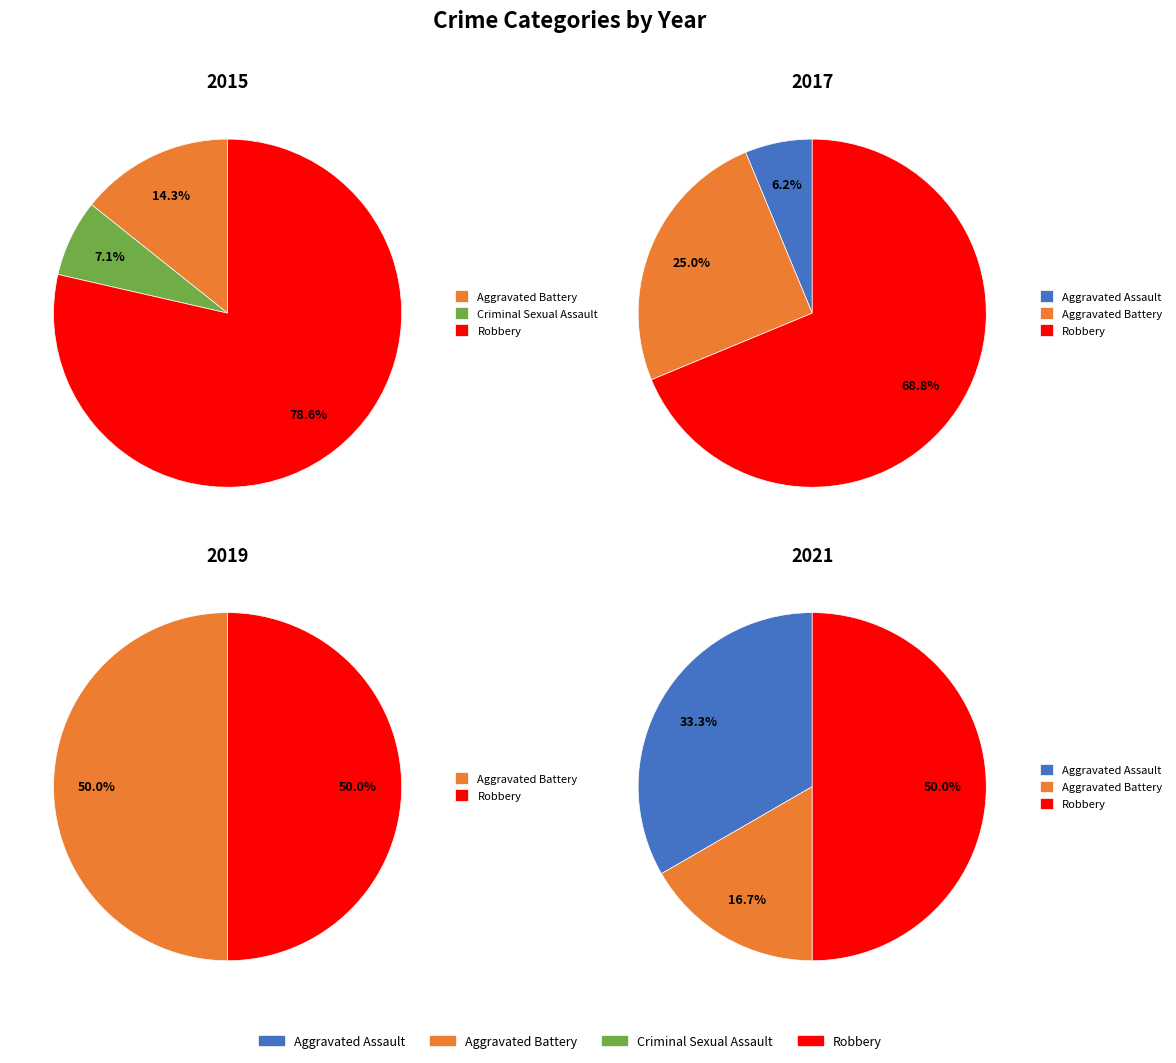

Rank the categories by value from highest to lowest.

Robbery, Aggravated Battery, Aggravated Assault, Criminal Sexual Assault